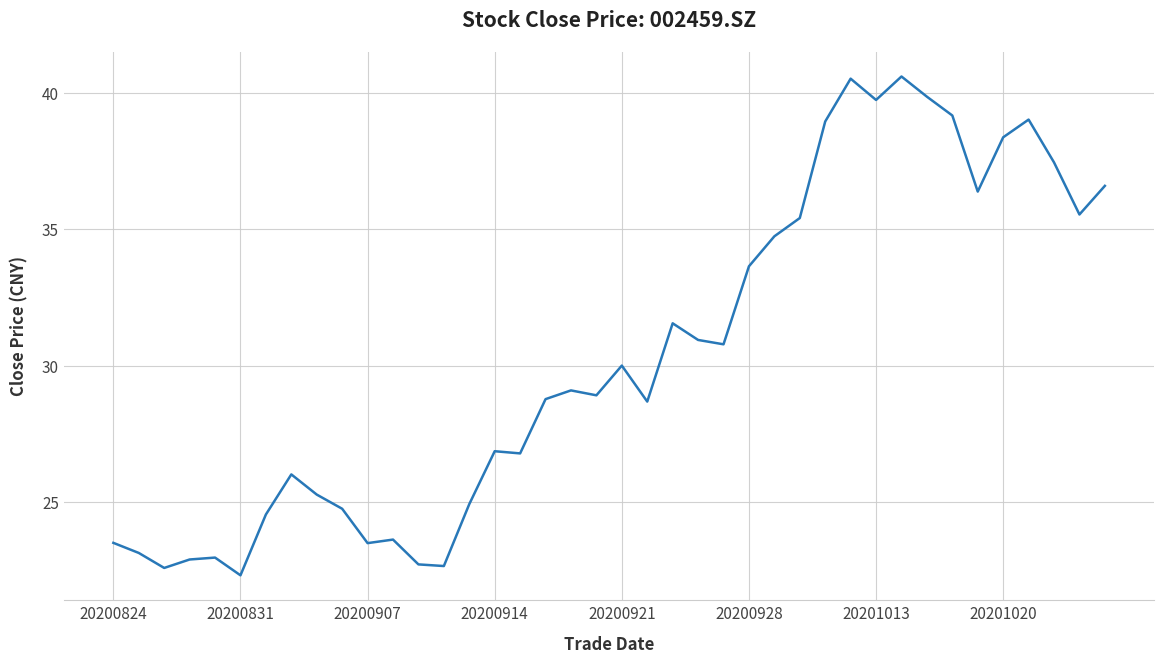

What is the greatest value displayed?

40.6